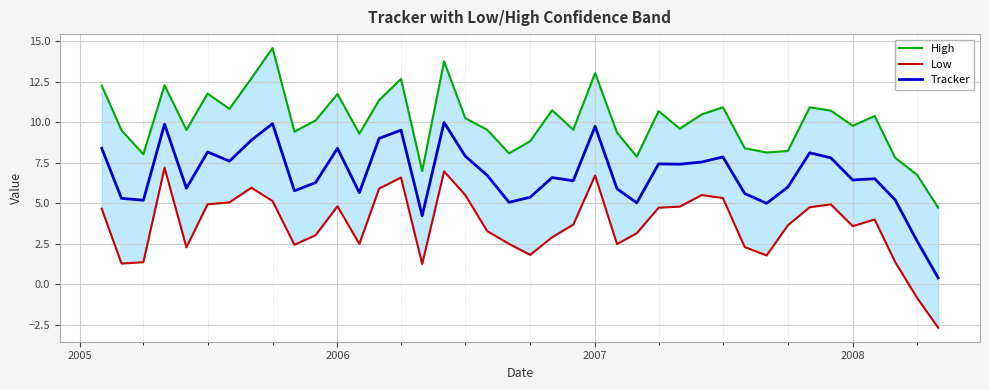

Rank the series by their average value, from highest to lowest.

High, Tracker, Low